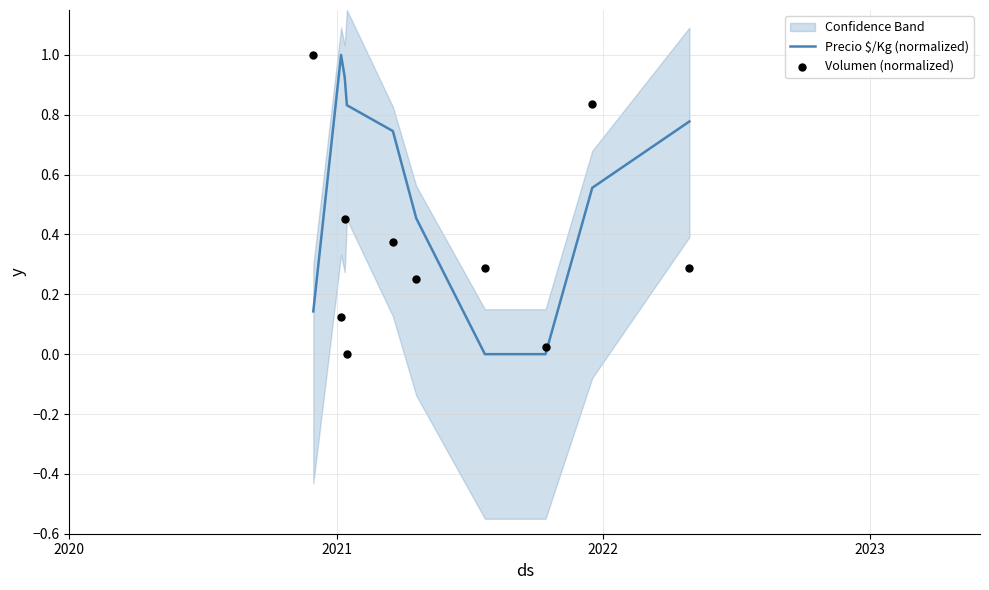

What are all the series names shown in the legend?

Precio $/Kg (normalized), Volumen (normalized)